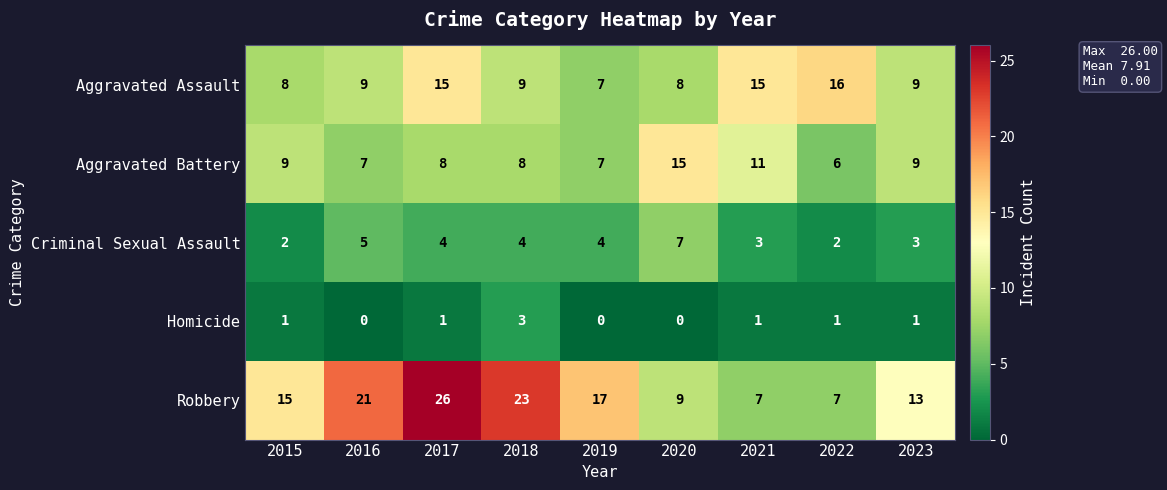

How many distinct data groups are displayed?

5